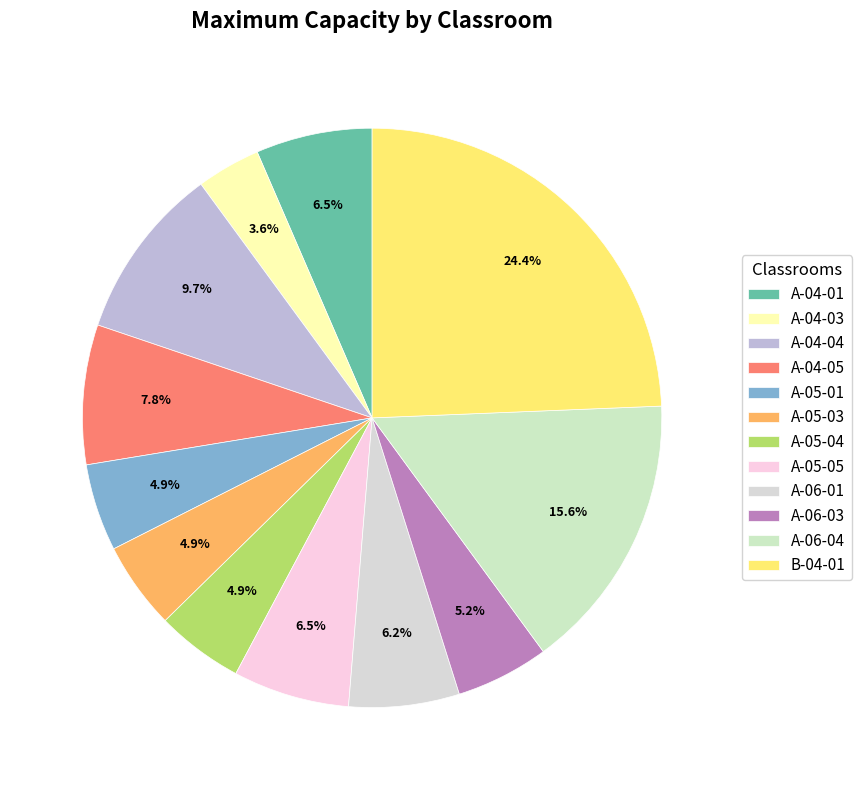

Which slice is the largest?

B-04-01